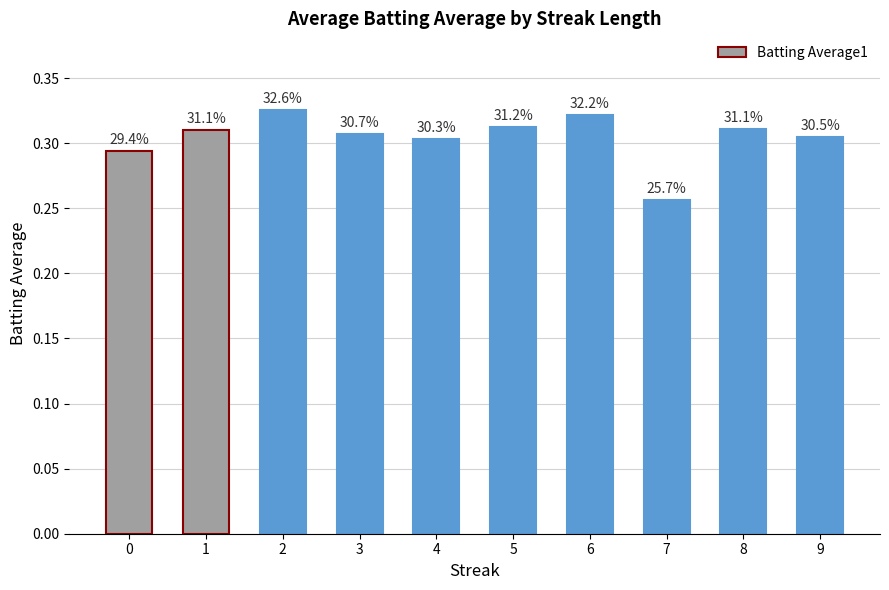

How many bars are there in total?

10